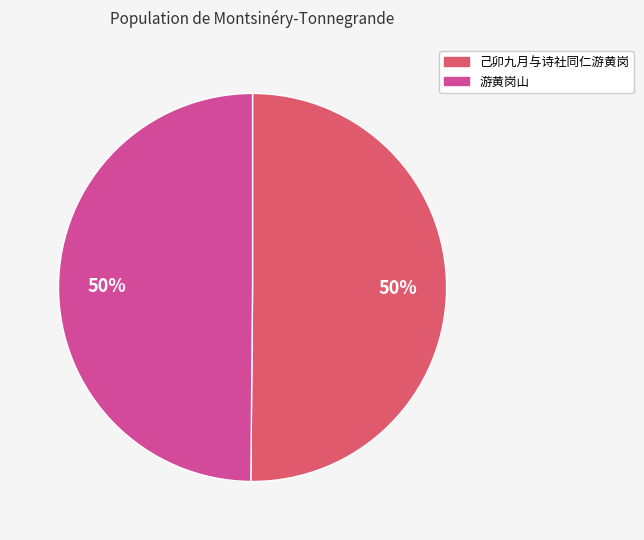

To the nearest percent, what is the combined percentage of 游黄岗山 and 己卯九月与诗社同仁游黄岗?

100%